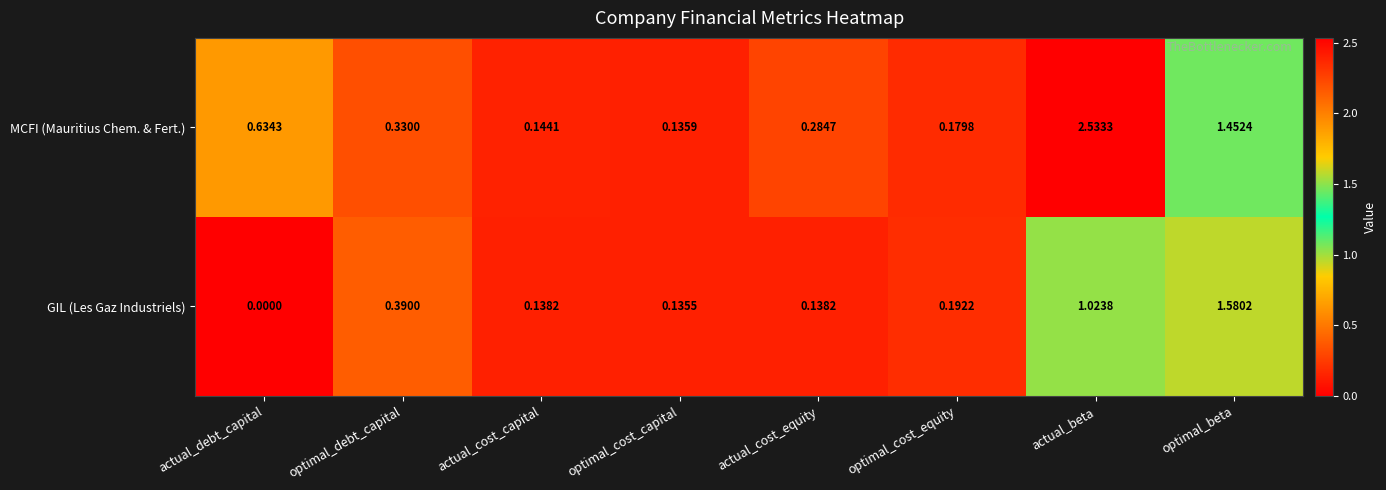

Count the number of data series in this chart.

2